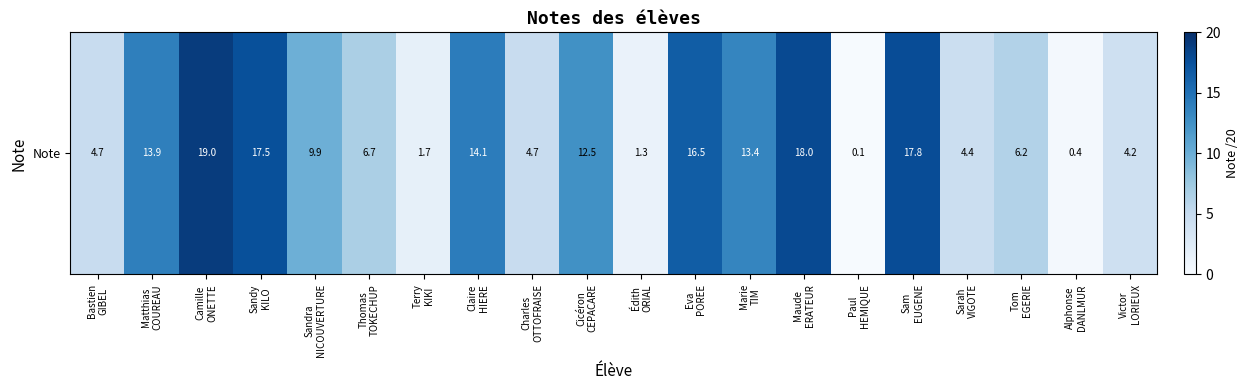

The value at Paul
HEMIQUE is 0.1. True or false?

True